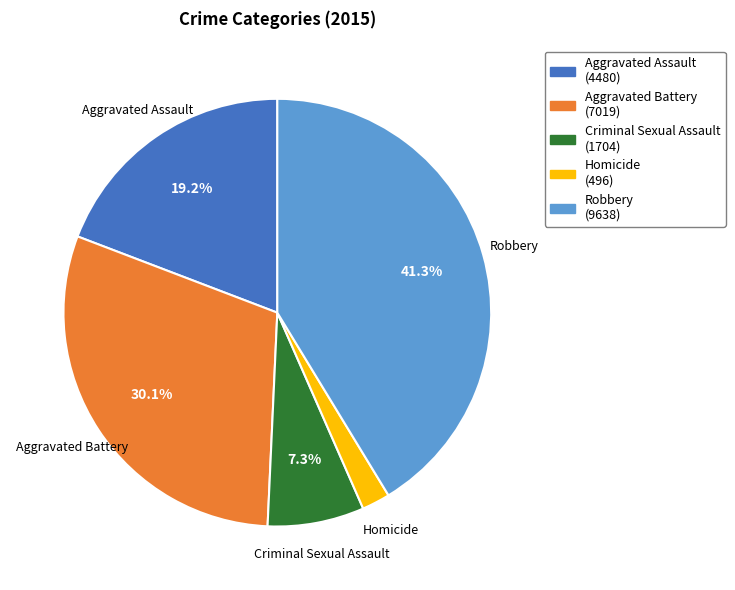

To the nearest percent, what portion does Robbery represent?

41%